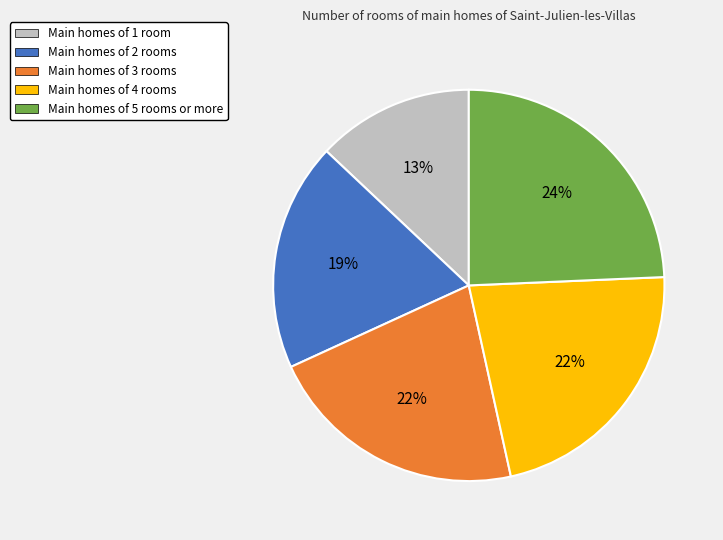

To the nearest percent, what is the difference between the largest and smallest slice percentages?

11%